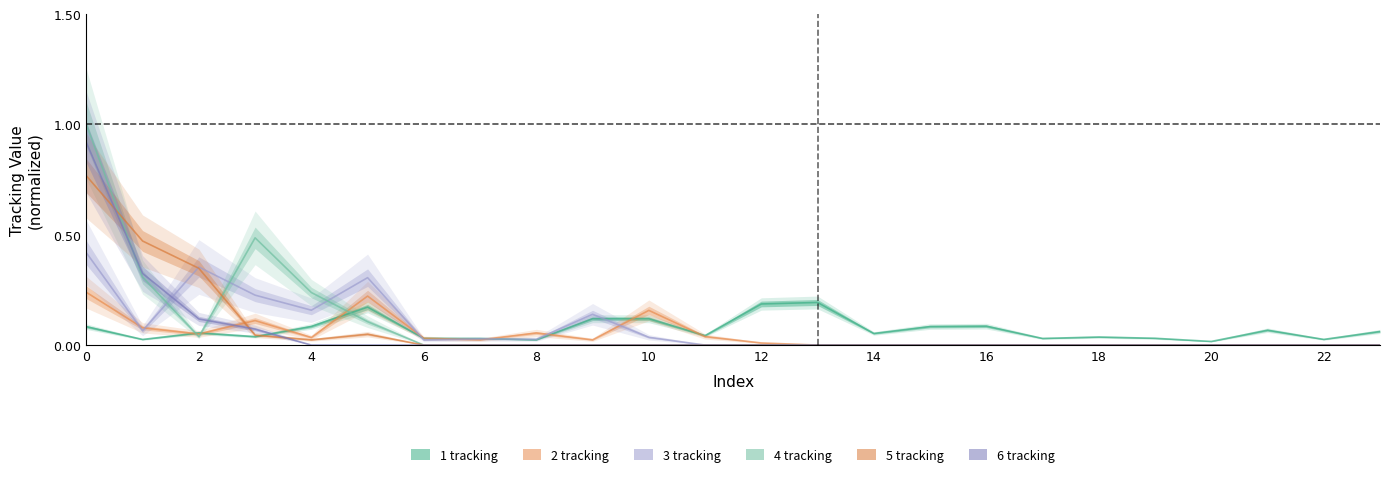

Reading left to right, transcribe all the data shown in this chart.

1 tracking: 0.1	0.0	0.1	0.0	0.1	0.2	0.0	0.0	0.0	0.1	0.1	0.0	0.2	0.2	0.1	0.1	0.1	0.0	0.0	0.0	0.0	0.1	0.0	0.1
2 tracking: 0.2	0.1	0.1	0.1	0.0	0.2	0.0	0.0	0.1	0.0	0.2	0.0	0.0	0.0	0.0	0.0	0.0	0.0	0.0	0.0	0.0	0.0	0.0	0.0
3 tracking: 0.4	0.1	0.4	0.2	0.2	0.3	0.0	0.0	0.0	0.1	0.0	0.0	0.0	0.0	0.0	0.0	0.0	0.0	0.0	0.0	0.0	0.0	0.0	0.0
4 tracking: 1.0	0.3	0.0	0.5	0.2	0.1	0.0	0.0	0.0	0.0	0.0	0.0	0.0	0.0	0.0	0.0	0.0	0.0	0.0	0.0	0.0	0.0	0.0	0.0
5 tracking: 0.8	0.5	0.3	0.0	0.0	0.0	0.0	0.0	0.0	0.0	0.0	0.0	0.0	0.0	0.0	0.0	0.0	0.0	0.0	0.0	0.0	0.0	0.0	0.0
6 tracking: 0.9	0.3	0.1	0.1	0.0	0.0	0.0	0.0	0.0	0.0	0.0	0.0	0.0	0.0	0.0	0.0	0.0	0.0	0.0	0.0	0.0	0.0	0.0	0.0